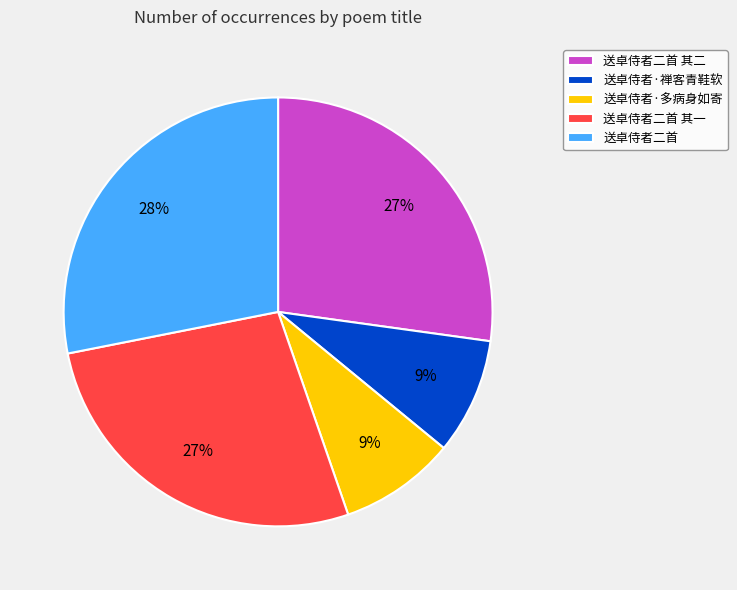

The 送卓侍者二首 其二 slice represents 21% of the pie. True or false?

False